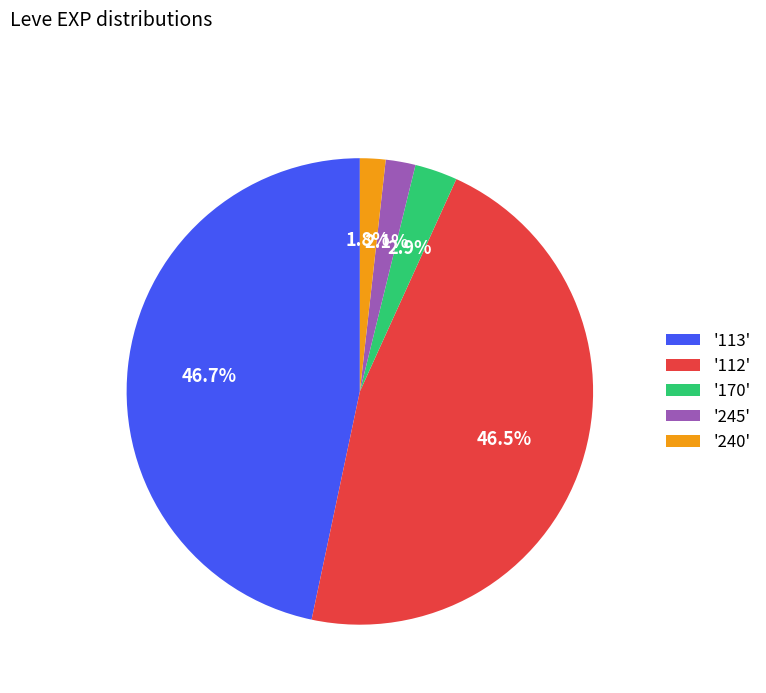

To the nearest percent, what is the difference between the largest and smallest slice percentages?

45%